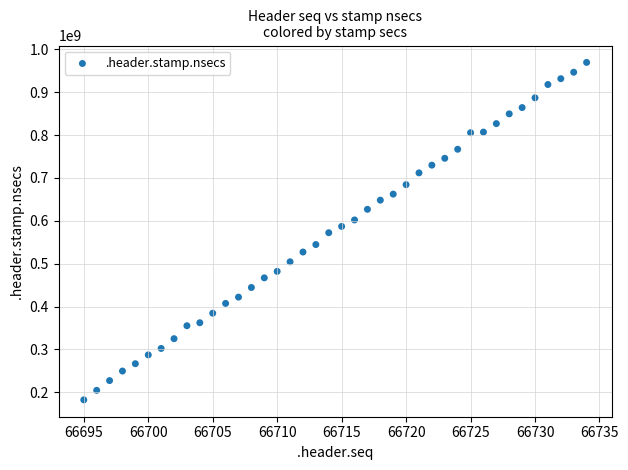

What is the range of Y values (max minus min)?

787758112